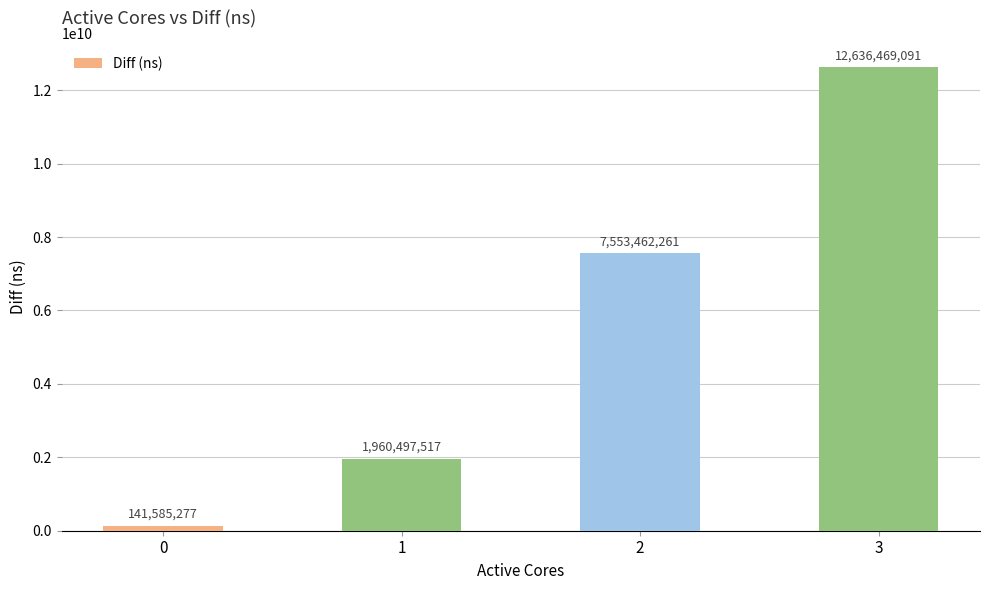

What is the approximate value at 3?

12636469091